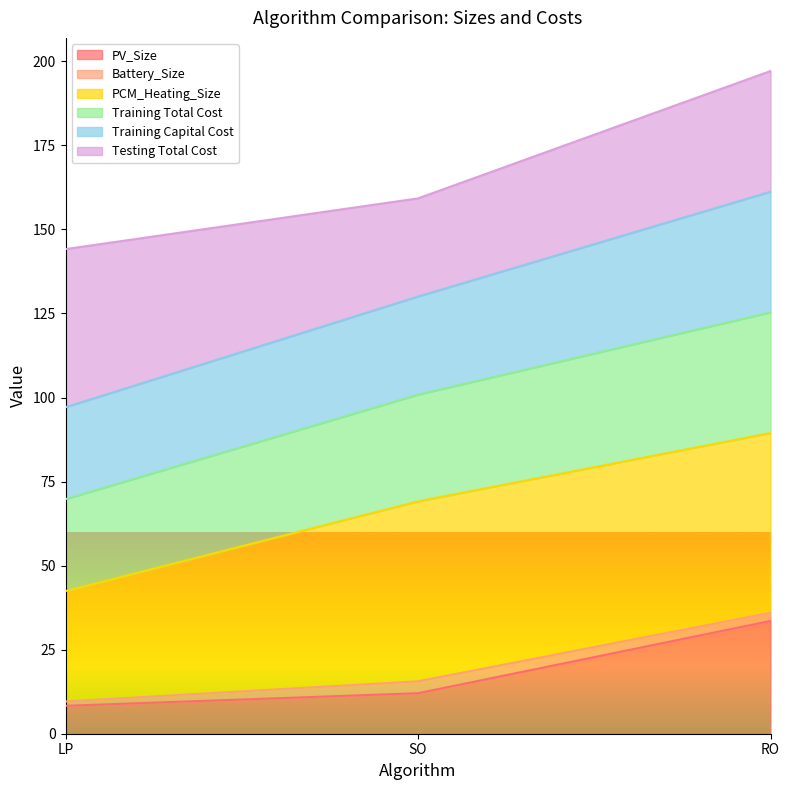

What is the minimum value for PV_Size?

8.3